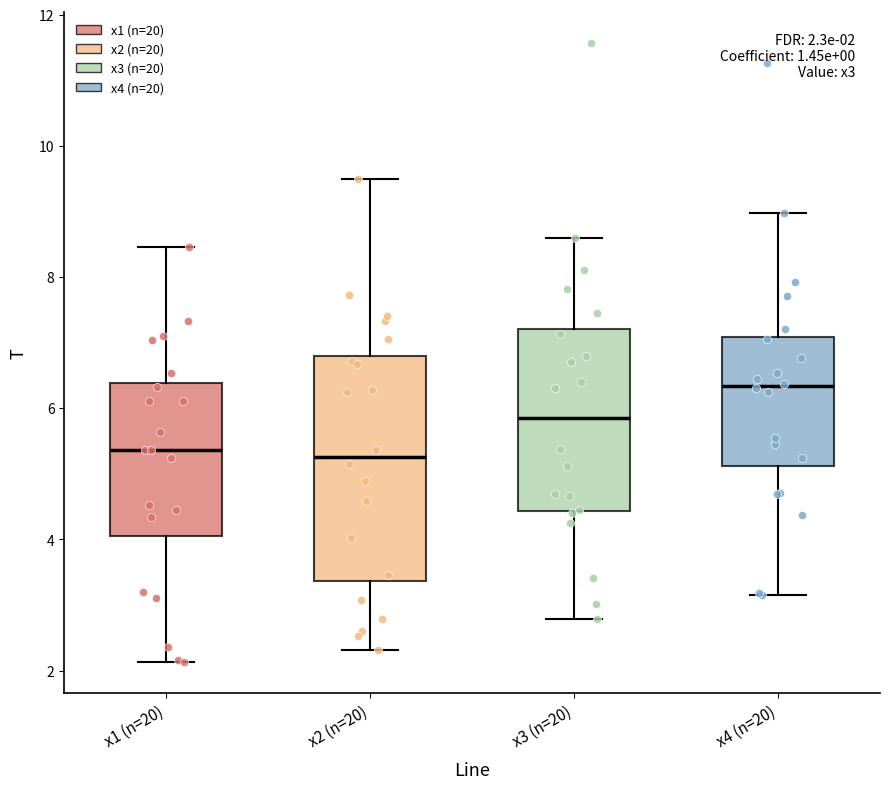

Which box's median line is the highest?

x4 (n=20)